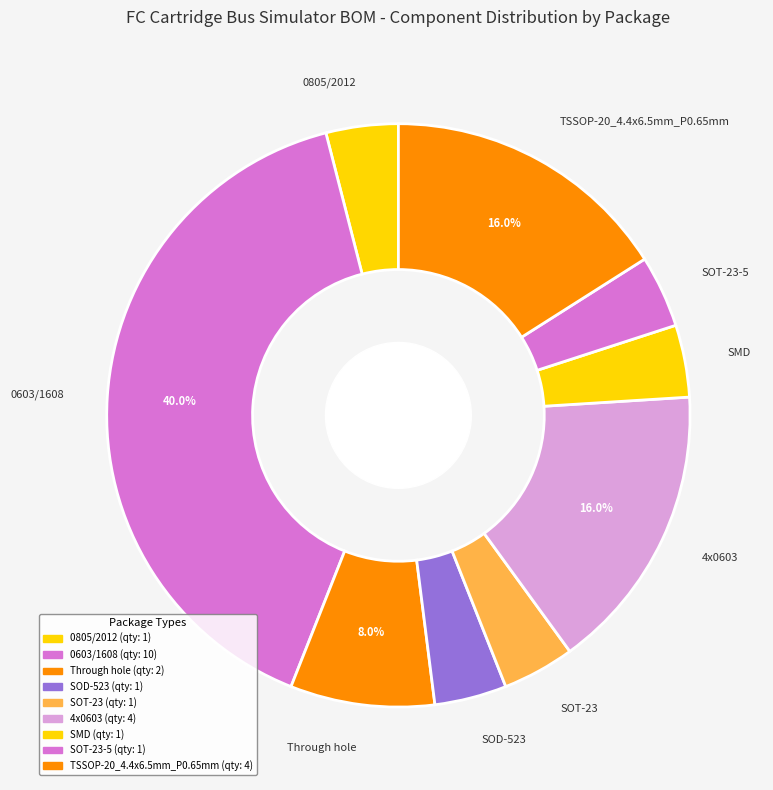

What is the largest slice in the pie chart?

0603/1608